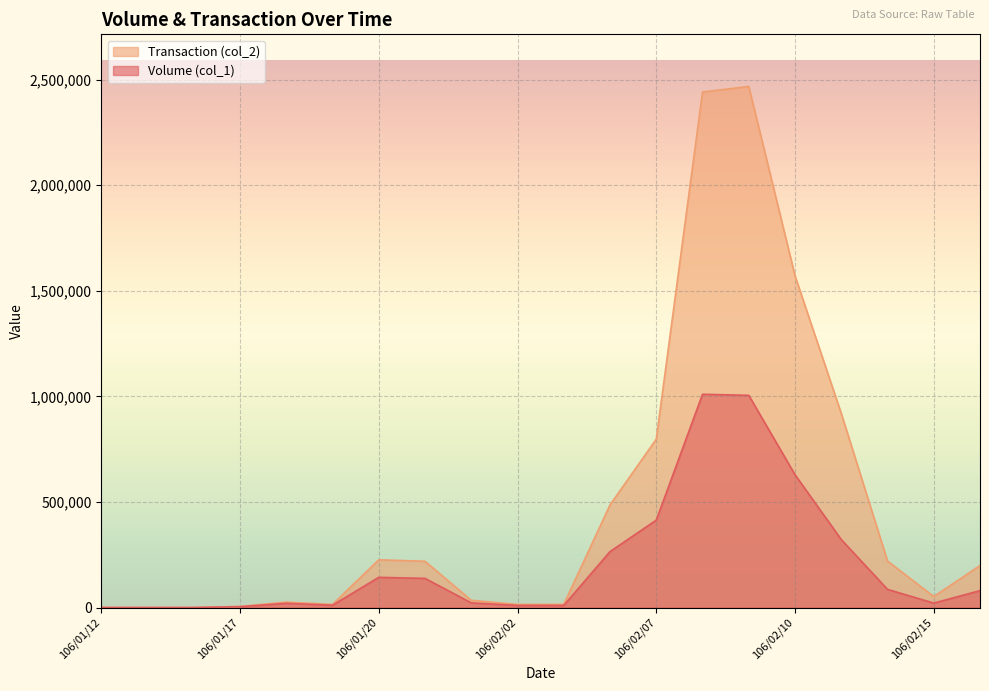

What position from the left is 106/02/14?

18